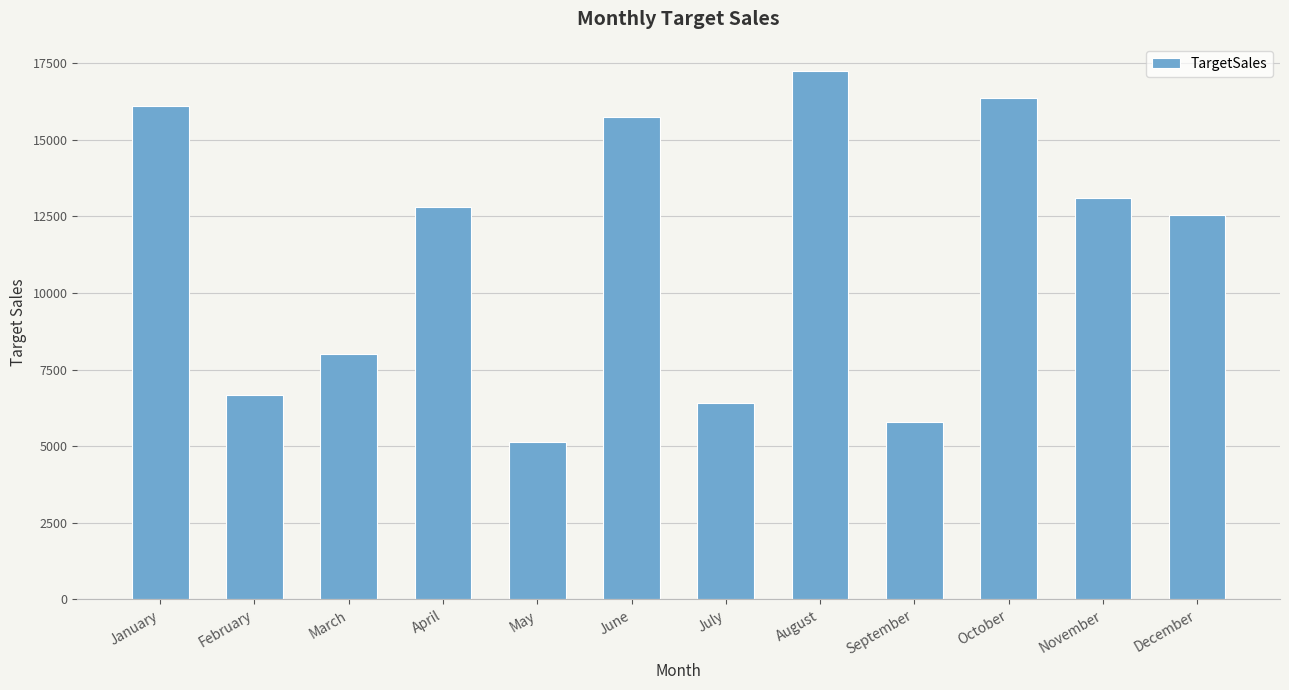

What is the difference between the values at March and October?

8358